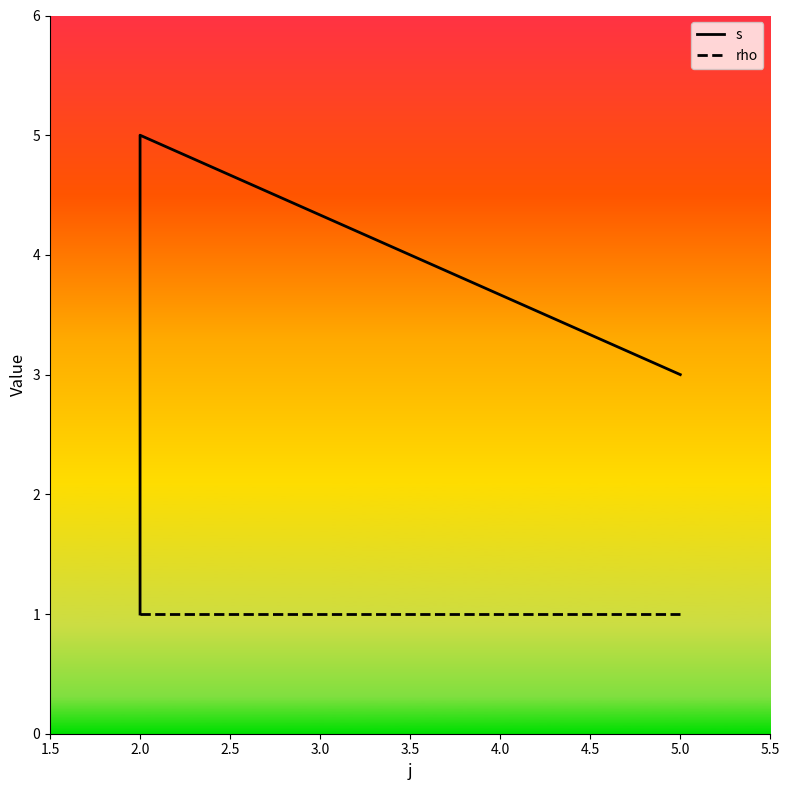

What are all the series names shown in the legend?

s, rho